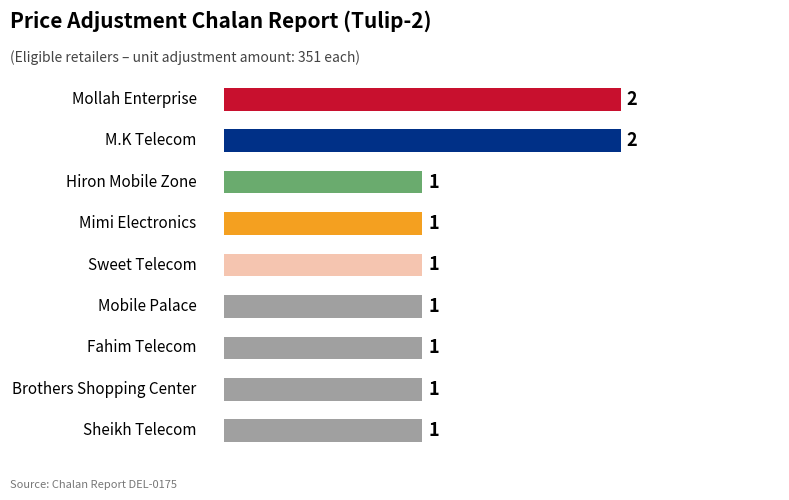

How many values are between 1 and 2?

9